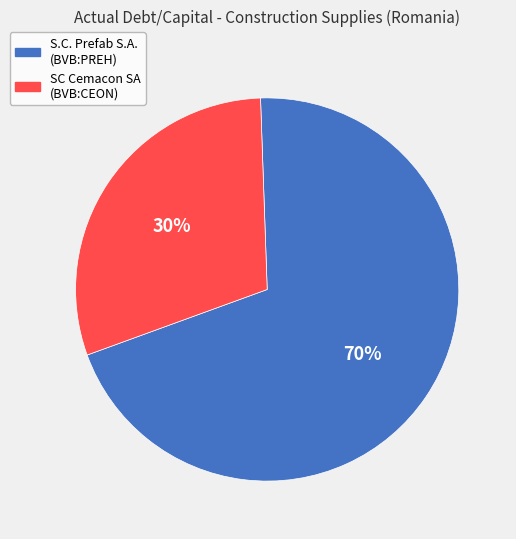

Which has a higher value, S.C. Prefab S.A. (BVB:PREH) or SC Cemacon SA (BVB:CEON)?

S.C. Prefab S.A. (BVB:PREH)